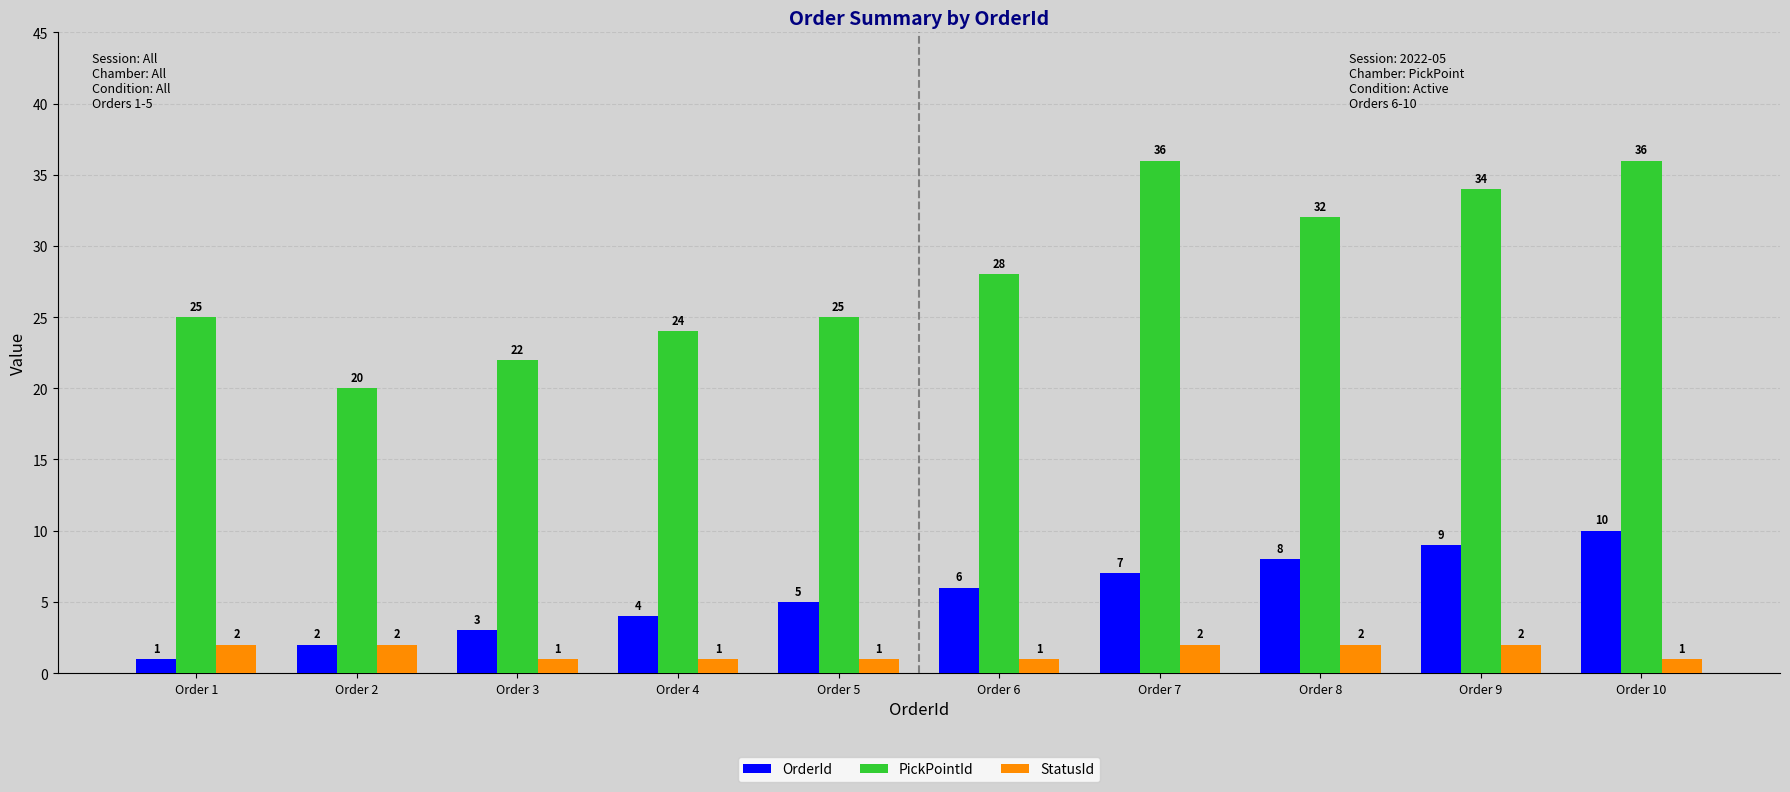

Reading left to right, list all the values displayed in this chart.

OrderId: 1	2	3	4	5	6	7	8	9	10
PickPointId: 25	20	22	24	25	28	36	32	34	36
StatusId: 2	2	1	1	1	1	2	2	2	1